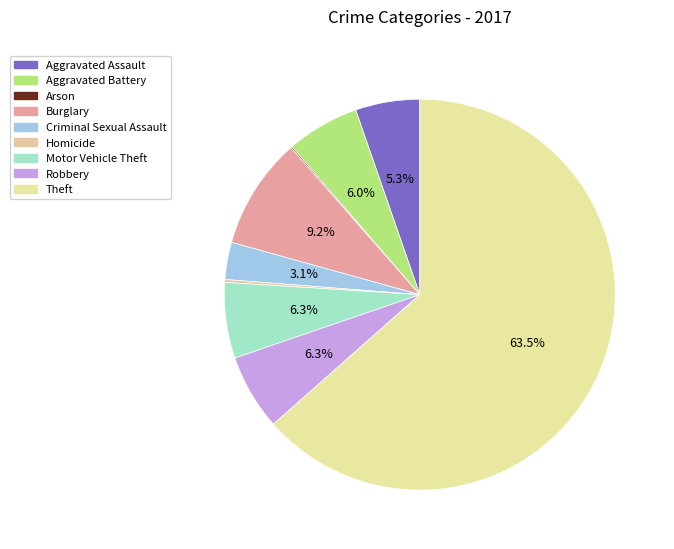

To the nearest percent, what percentage of the pie is Robbery?

6%